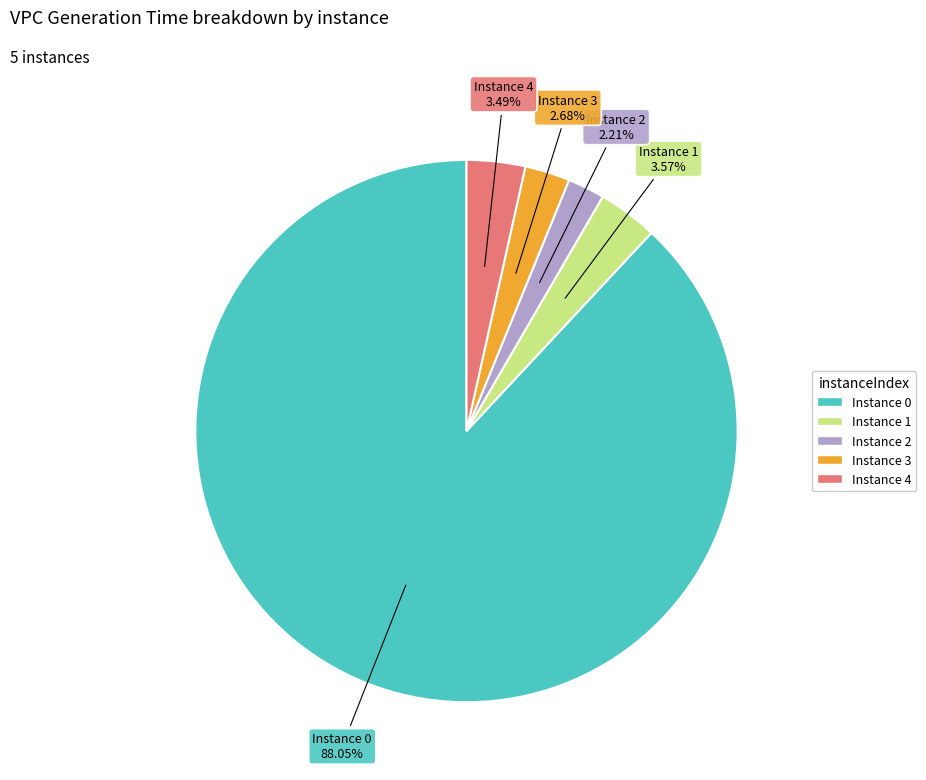

Does any single category account for the majority?

Yes